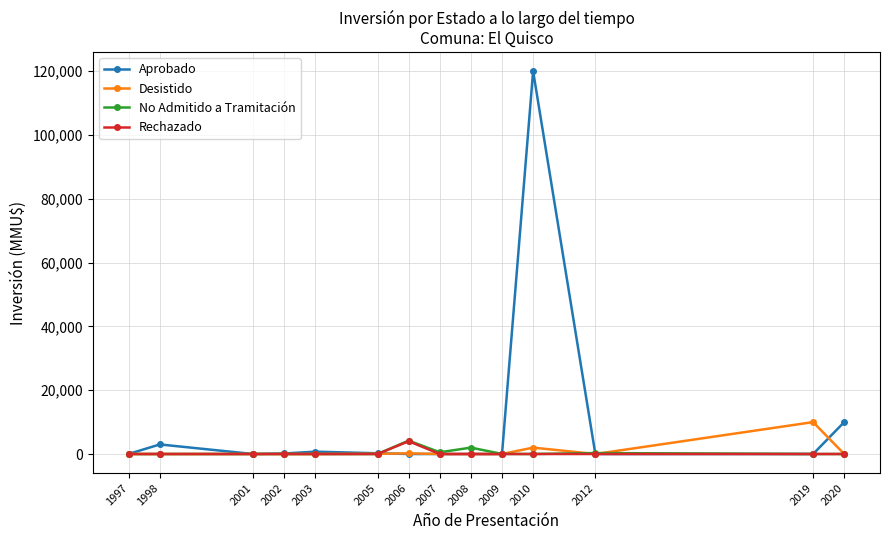

Is this an area chart (filled region under the line)?

No